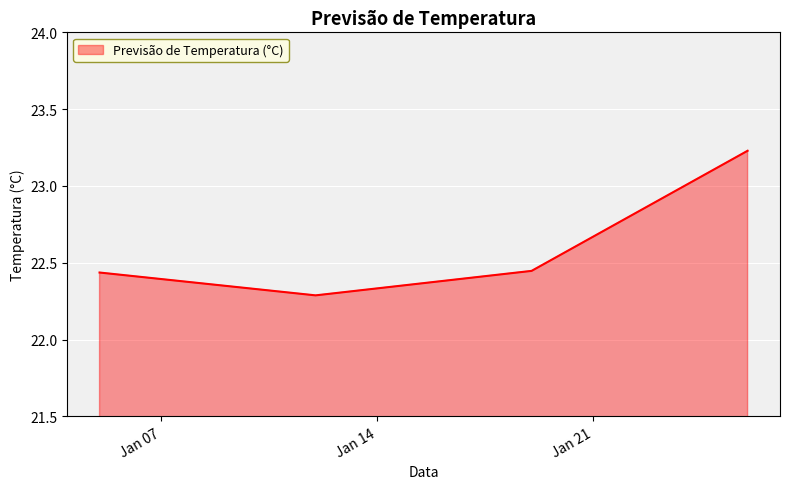

How many interior local valleys (lower than both neighbors) does the data have?

1